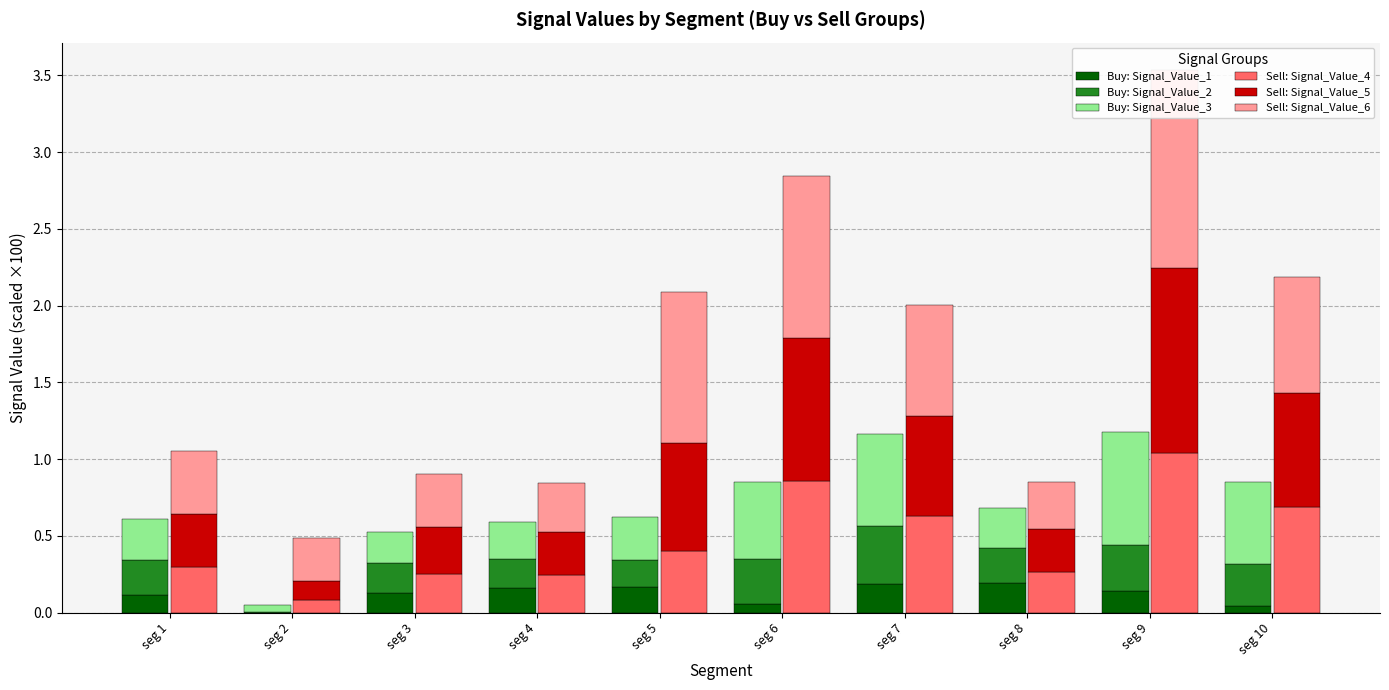

At which category is the sum across all series the highest?

seg 9